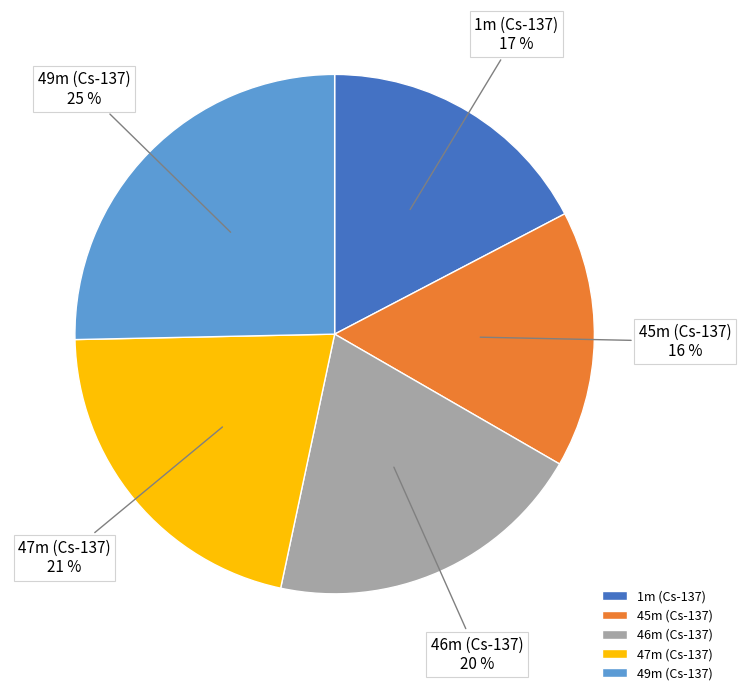

What is the largest slice in the pie chart?

49m (Cs-137)